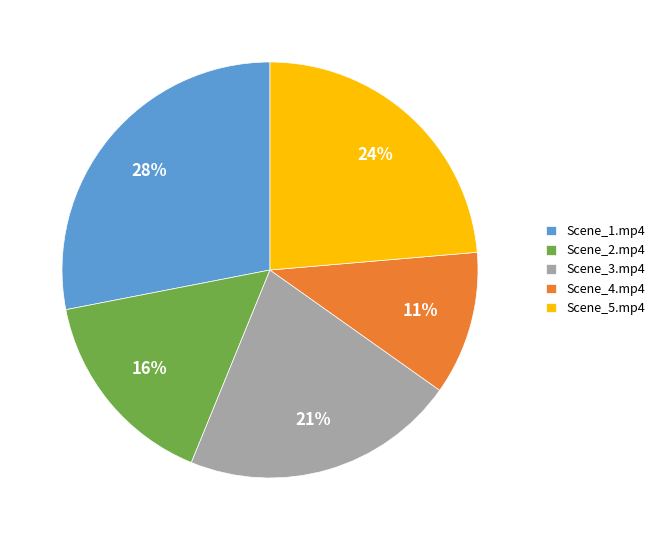

Which category has the smallest portion of the pie?

Scene_4.mp4